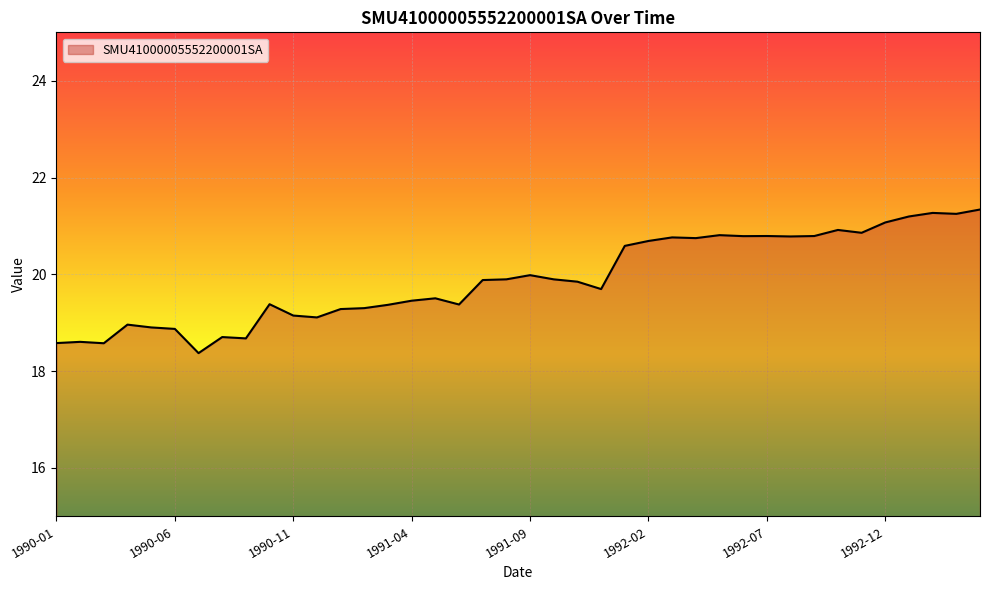

Does the chart have visible grid lines?

Yes